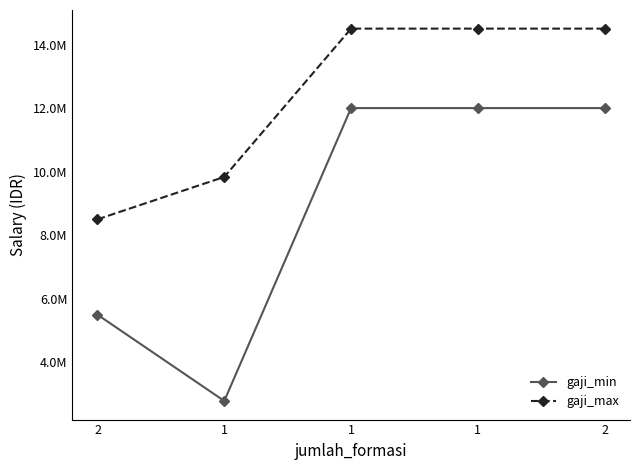

What is the label of the 4th point from the left?

1